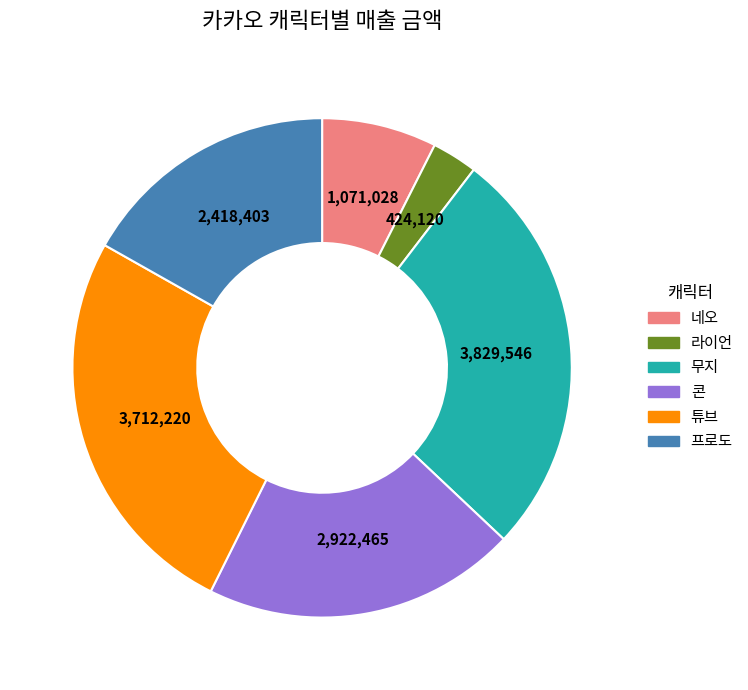

Which category has the biggest portion of the pie?

무지